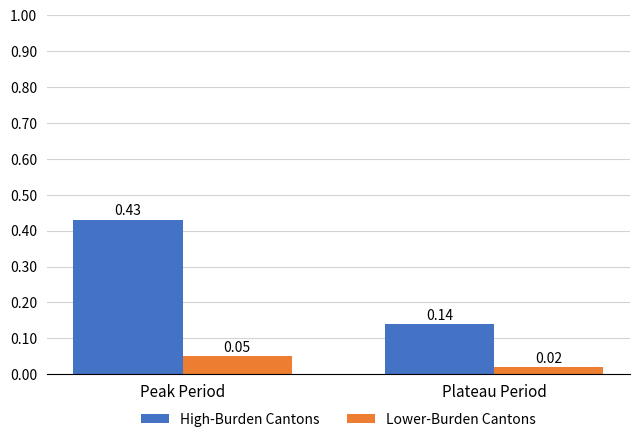

At which label does High-Burden Cantons reach its minimum?

Plateau Period